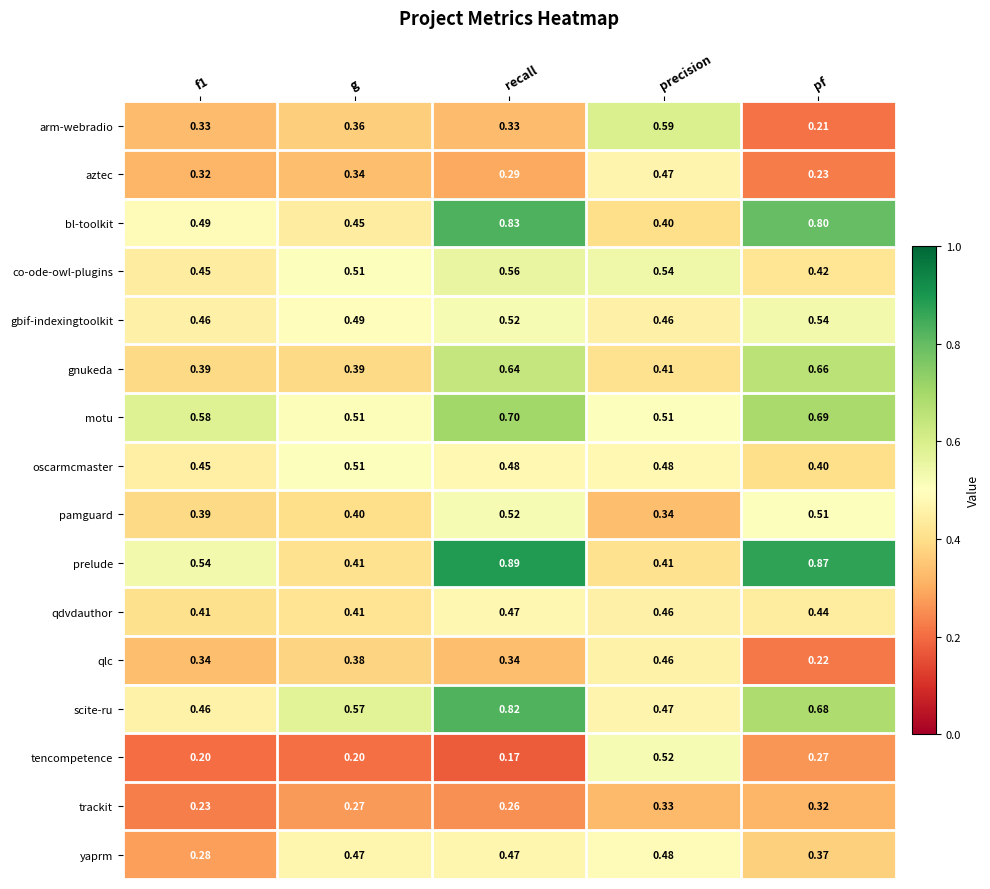

Which category has the highest value in the gnukeda series?

pf